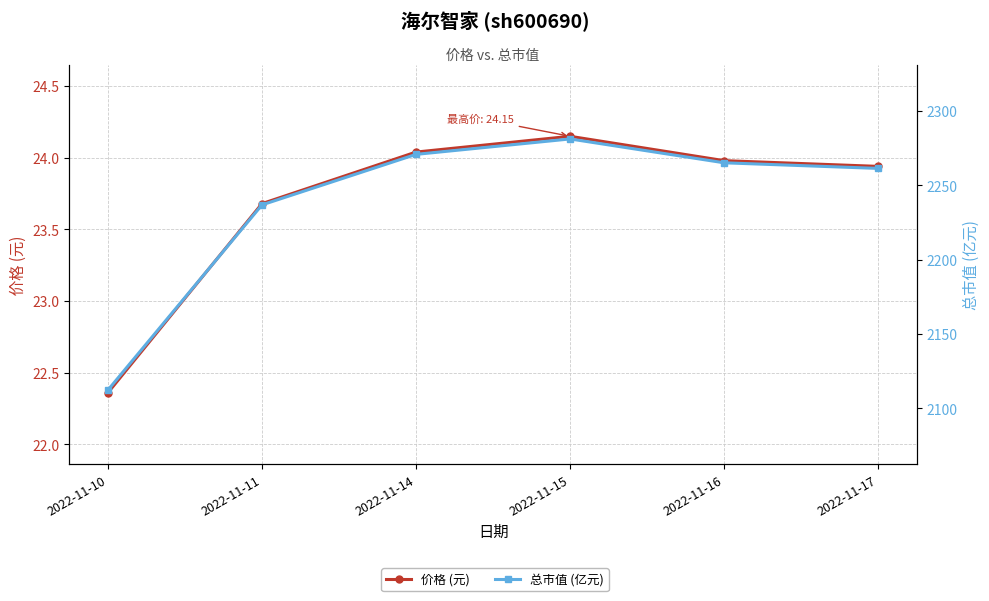

True or false: 价格 (元) and 总市值 (亿元) intersect in this chart.

False